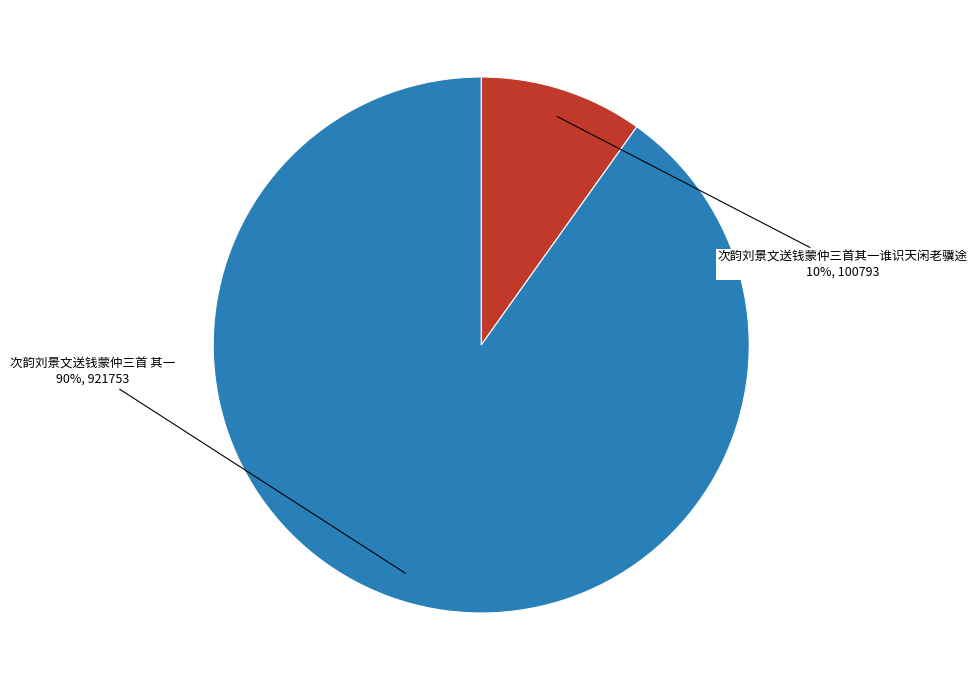

To the nearest percent, what is the difference between the largest and smallest slice percentages?

80%